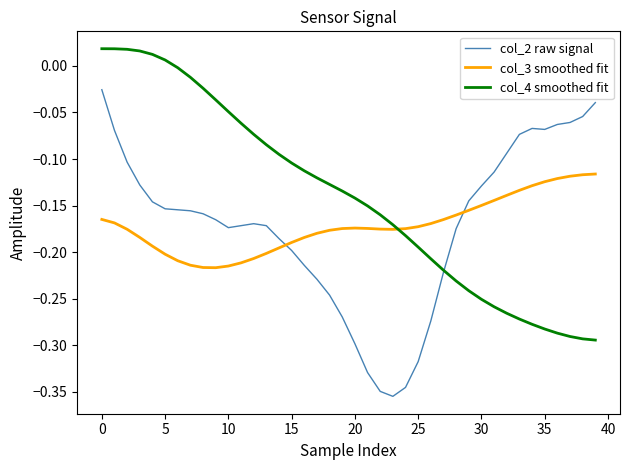

Which series ends up on top after the final intersection of col_3 smoothed fit and col_2 raw signal?

col_2 raw signal